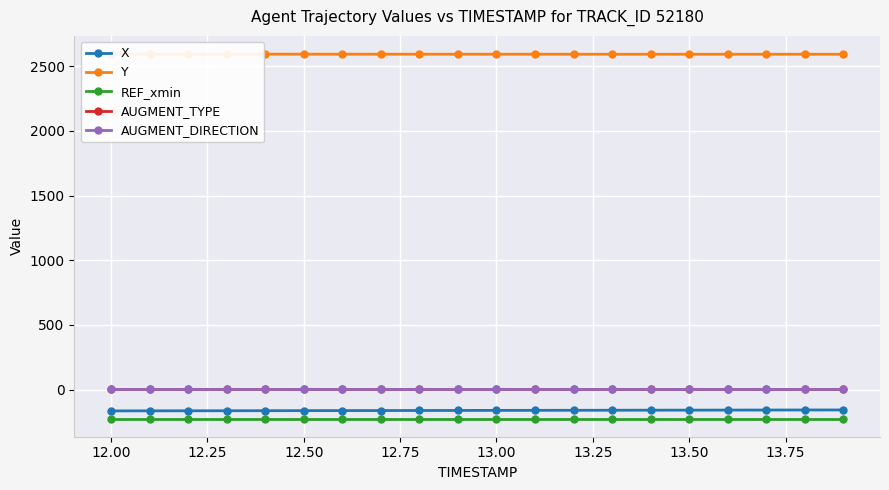

List the series in order of their peak value, highest first.

Y, AUGMENT_TYPE, AUGMENT_DIRECTION, X, REF_xmin